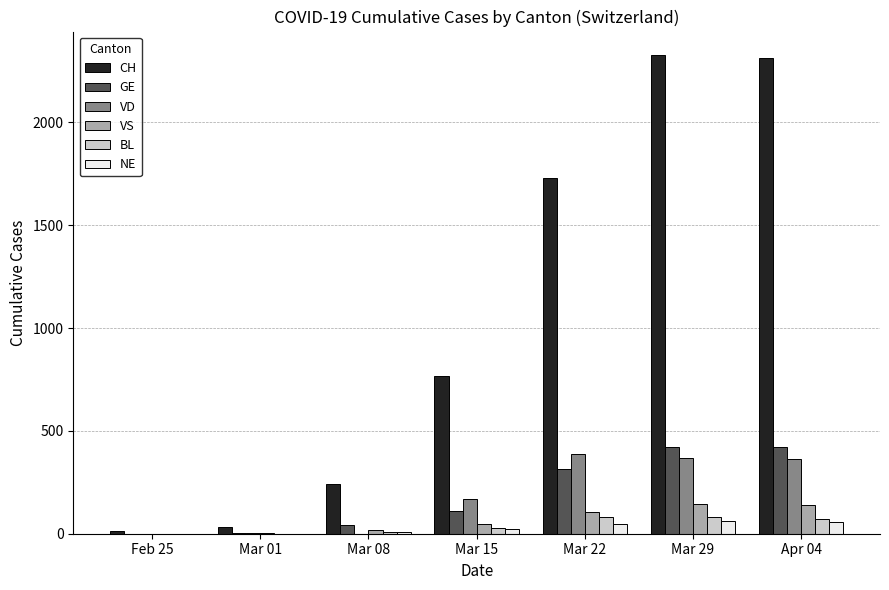

Which series changed the most between Feb 25 and Mar 22?

CH